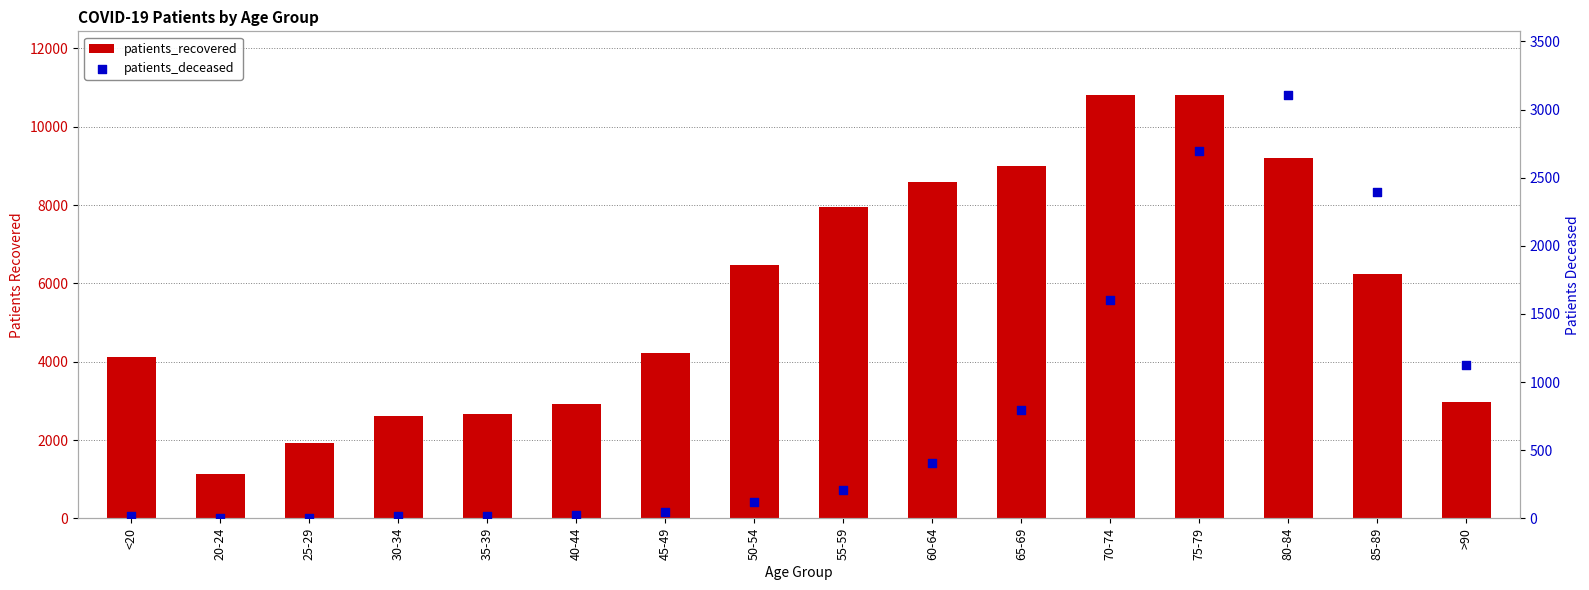

What is the total value across all series at 75-79?

13508